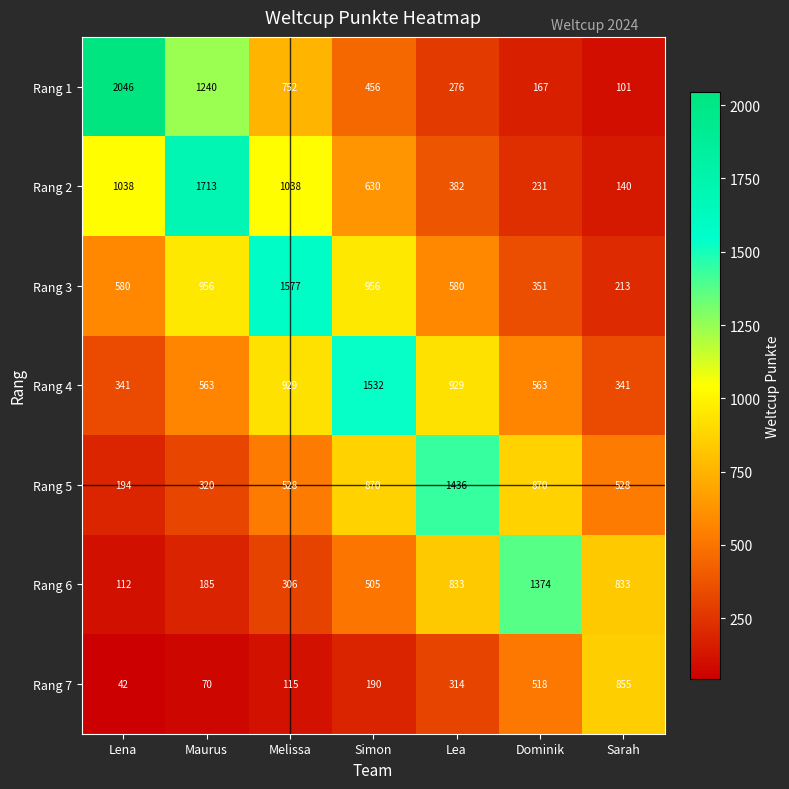

At how many categories does at least one series exceed 1883?

1